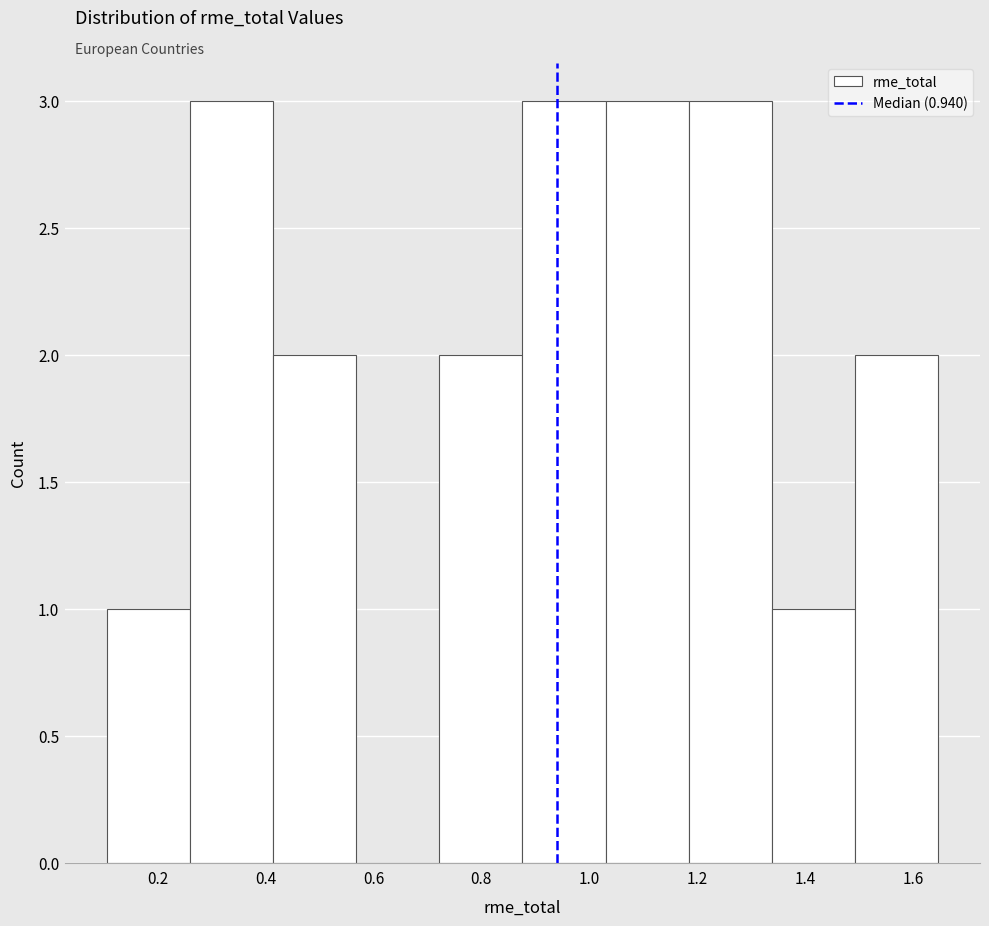

Reading left to right, transcribe this chart: for each bar, give the range it covers on the x-axis and its height. Neither the bar edges nor the heights are printed on the chart, so give them approximately, as read against the axes.

0.10 to 0.26: 1
0.26 to 0.42: 3
0.42 to 0.56: 2
0.56 to 0.72: 0
0.72 to 0.88: 2
0.88 to 1.04: 3
1.04 to 1.18: 3
1.18 to 1.34: 3
1.34 to 1.50: 1
1.50 to 1.64: 2